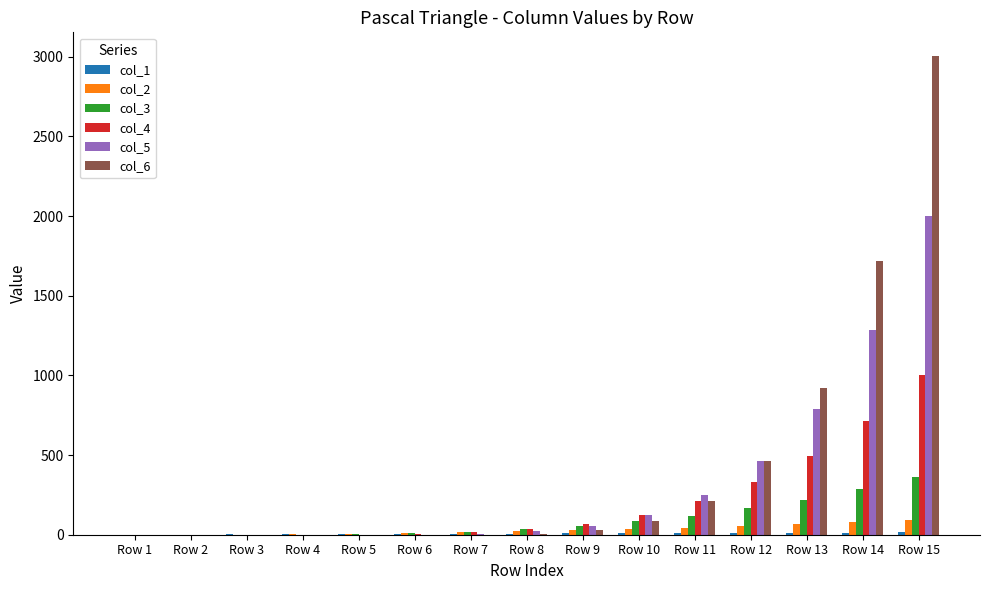

At which category is the sum across all series the highest?

Row 15